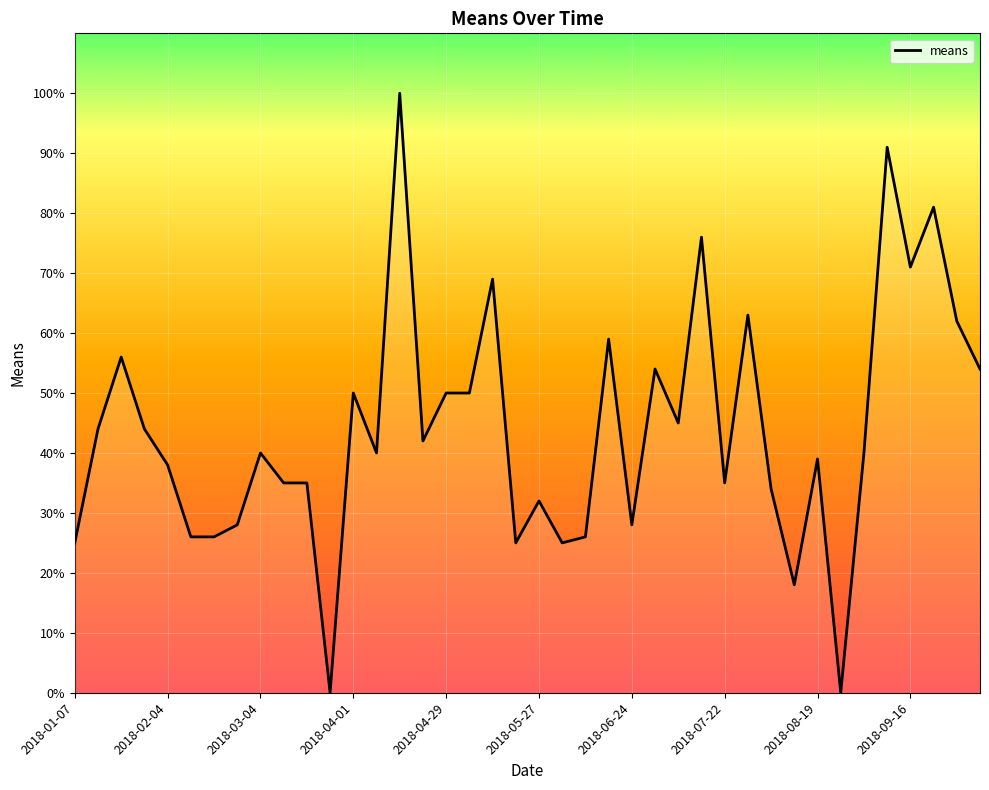

What is the greatest value displayed?

100